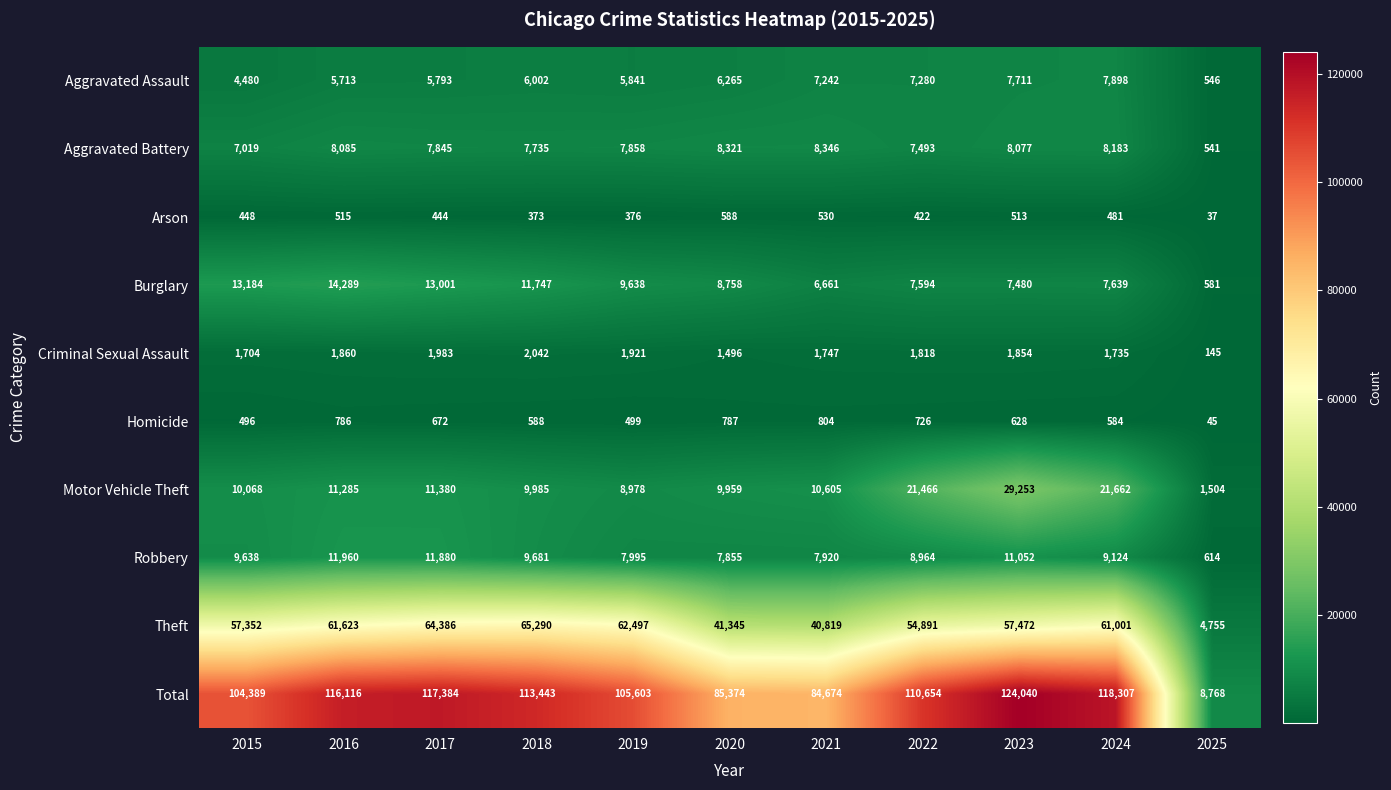

What is the difference between the Motor Vehicle Theft values at 2023 and 2019?

20275